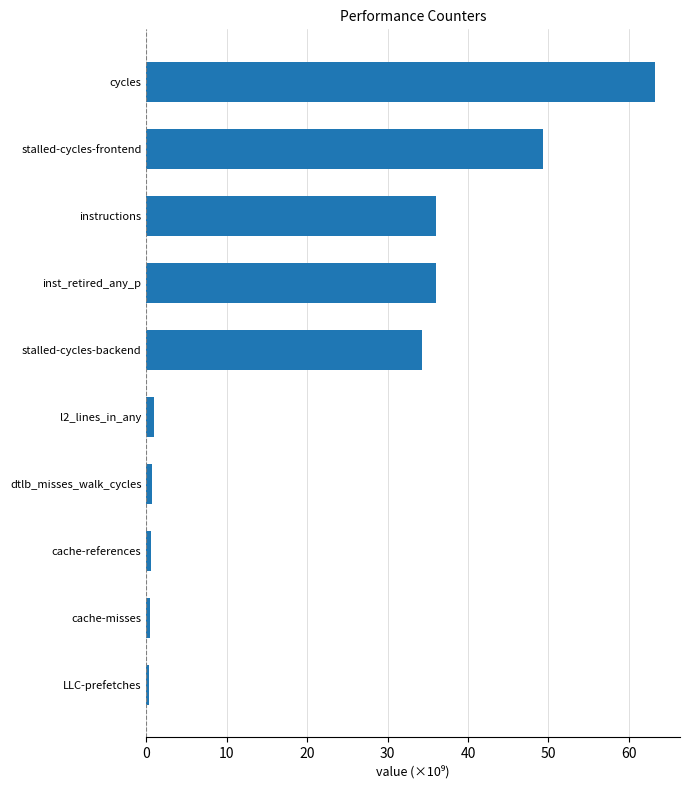

What is the difference between the maximum and minimum values?

62.9